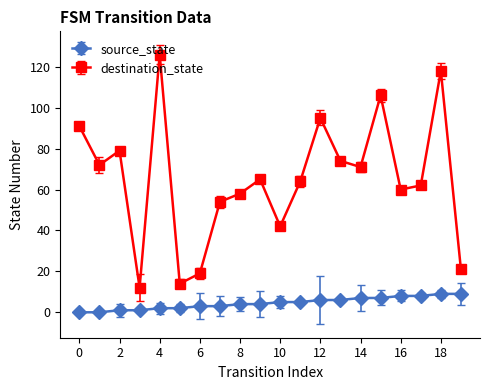

True or false: source_state has more than 2 interior local peaks.

False